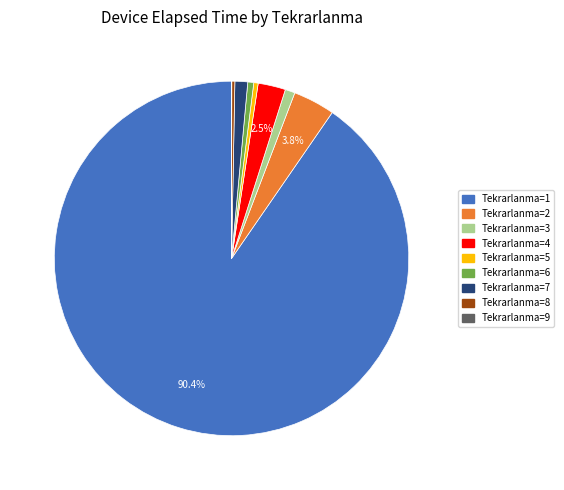

Does any single category account for the majority?

Yes